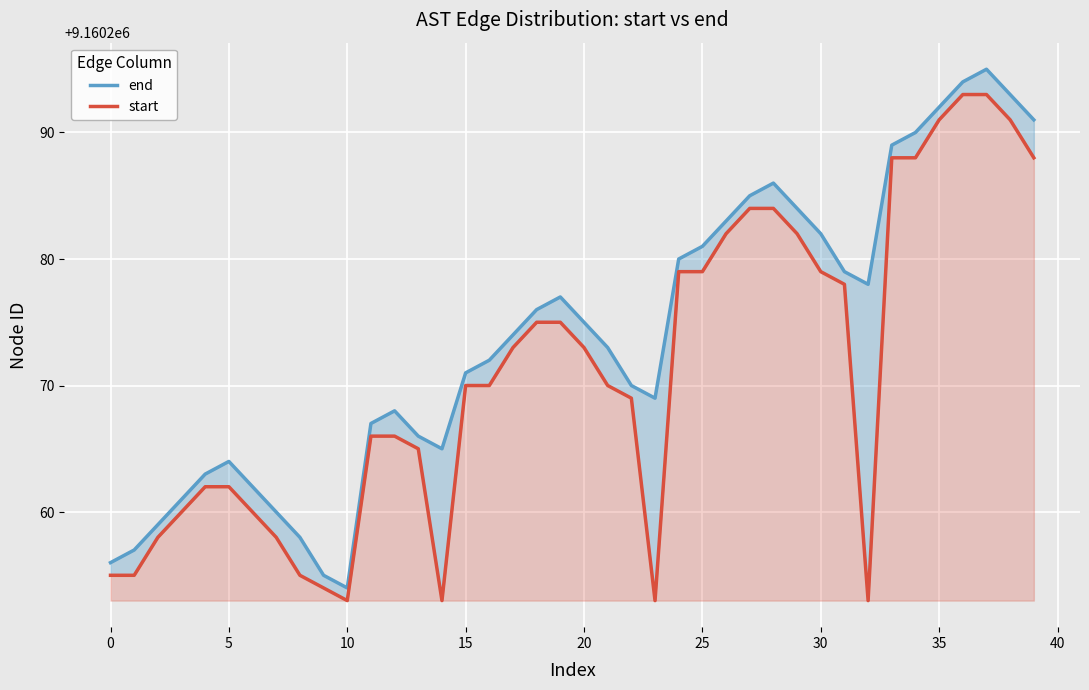

The value of end at 38 is 13192155. True or false?

False